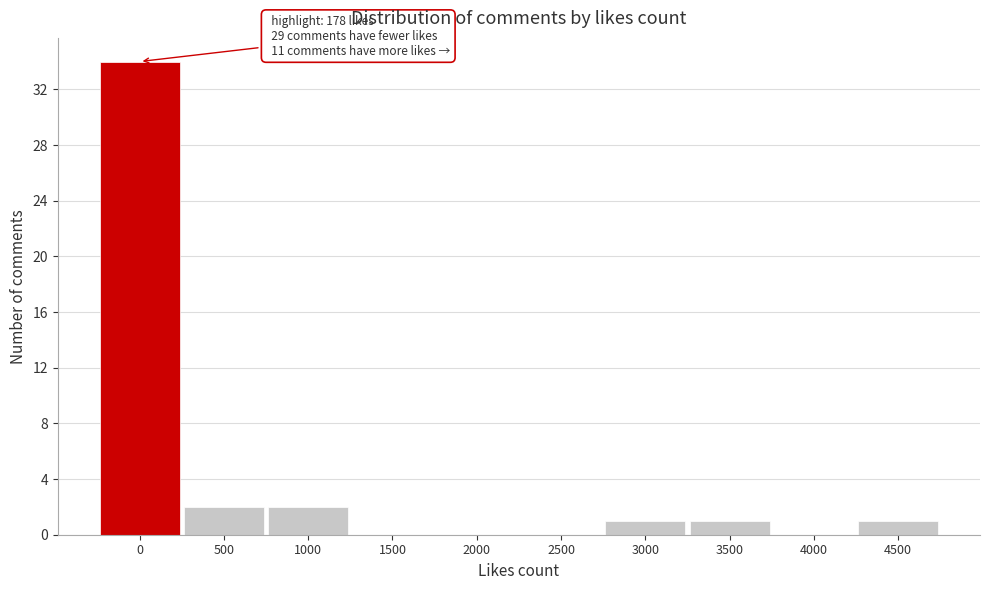

Reading left to right, extract all data points from this chart.

0=34	500=2	1000=2	1500=0	2000=0	2500=0	3000=1	3500=1	4000=0	4500=1